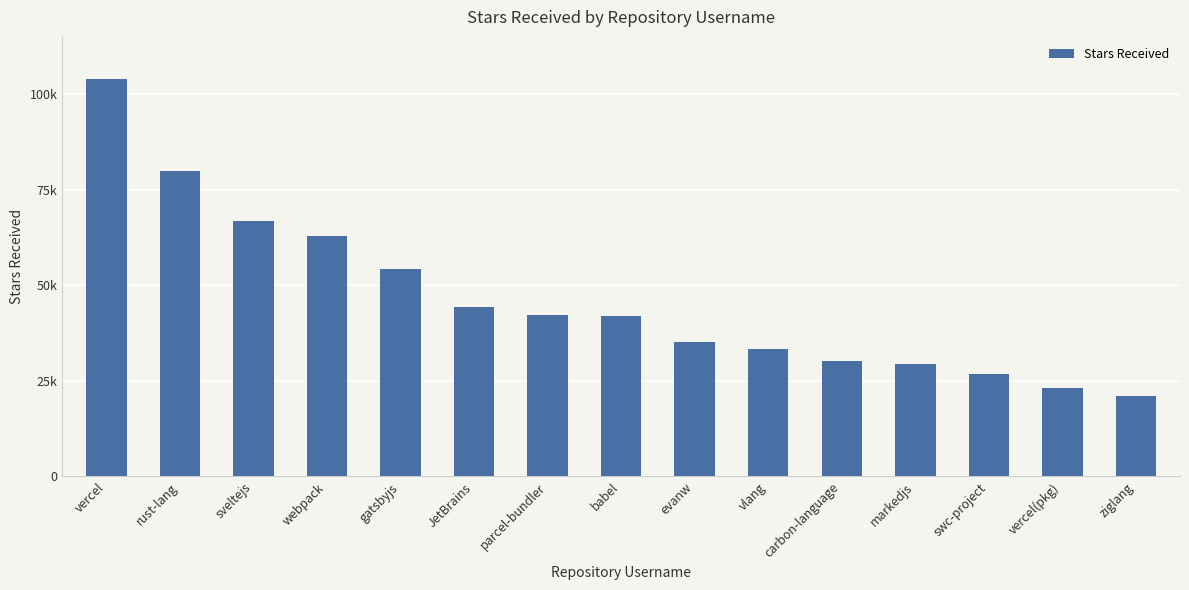

Where is the data nearest to the value 62550?

webpack